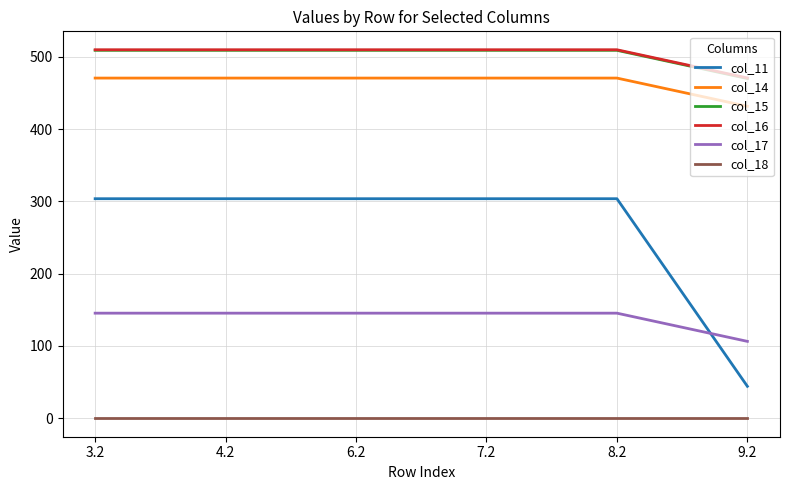

True or false: col_17 and col_14 cross at least once.

False